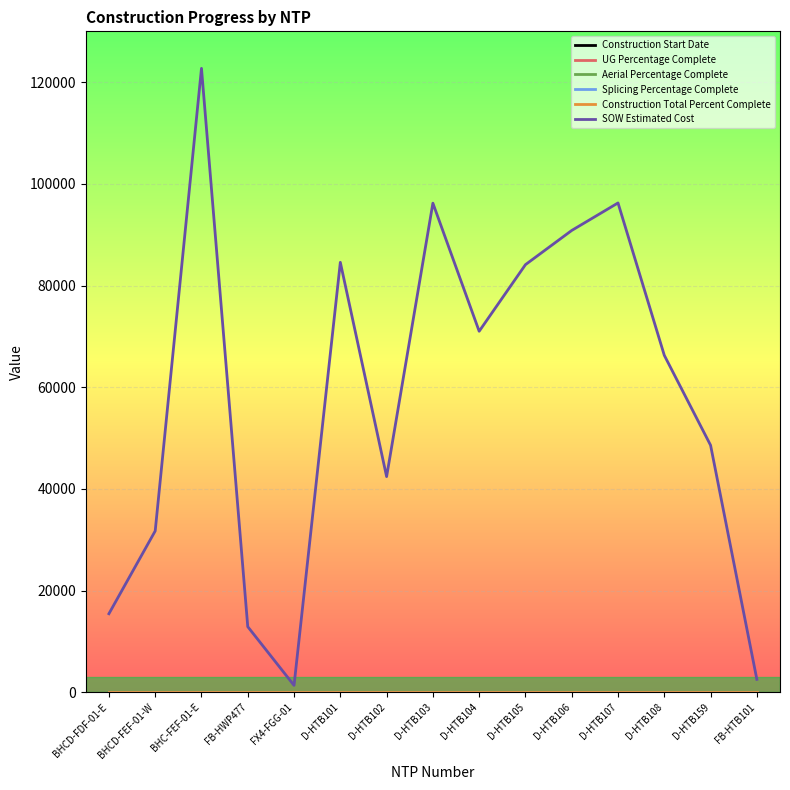

How many lines are shown in the chart?

6